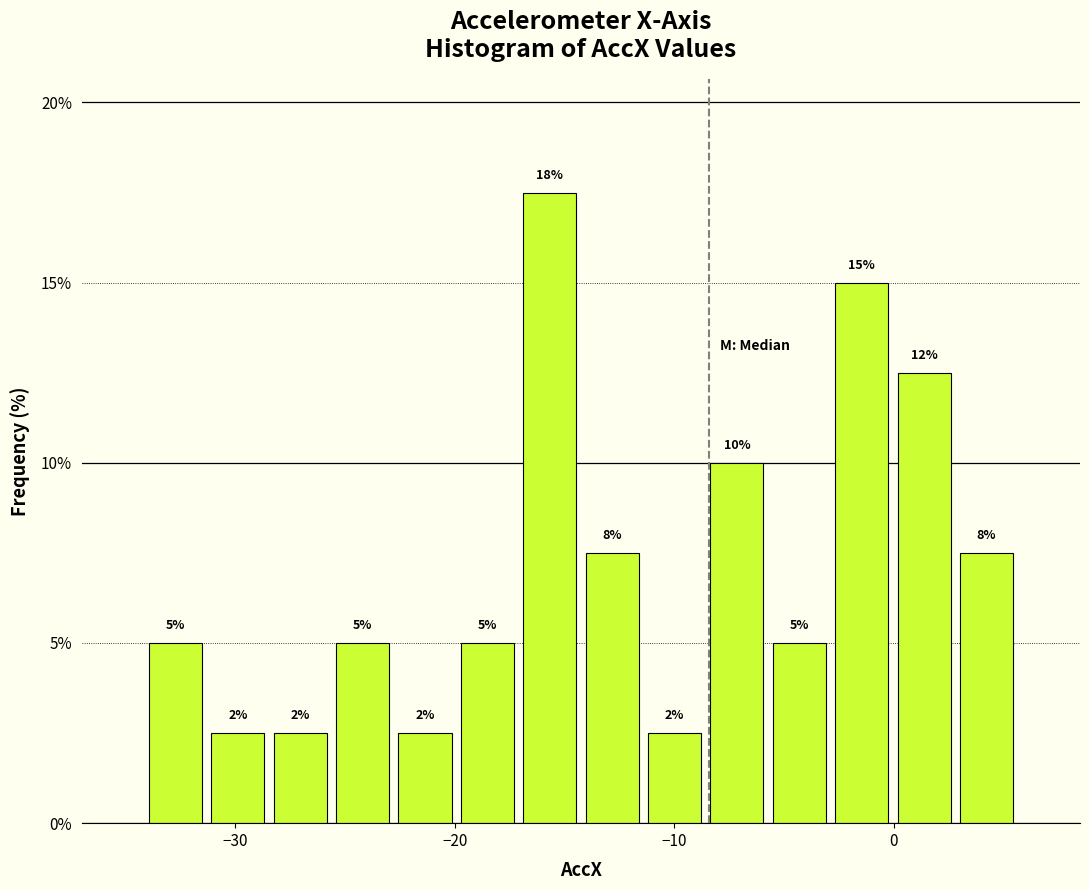

Around what value on the x-axis is the tallest bar? Give the approximate position of its centre, as read against the axis.

-16